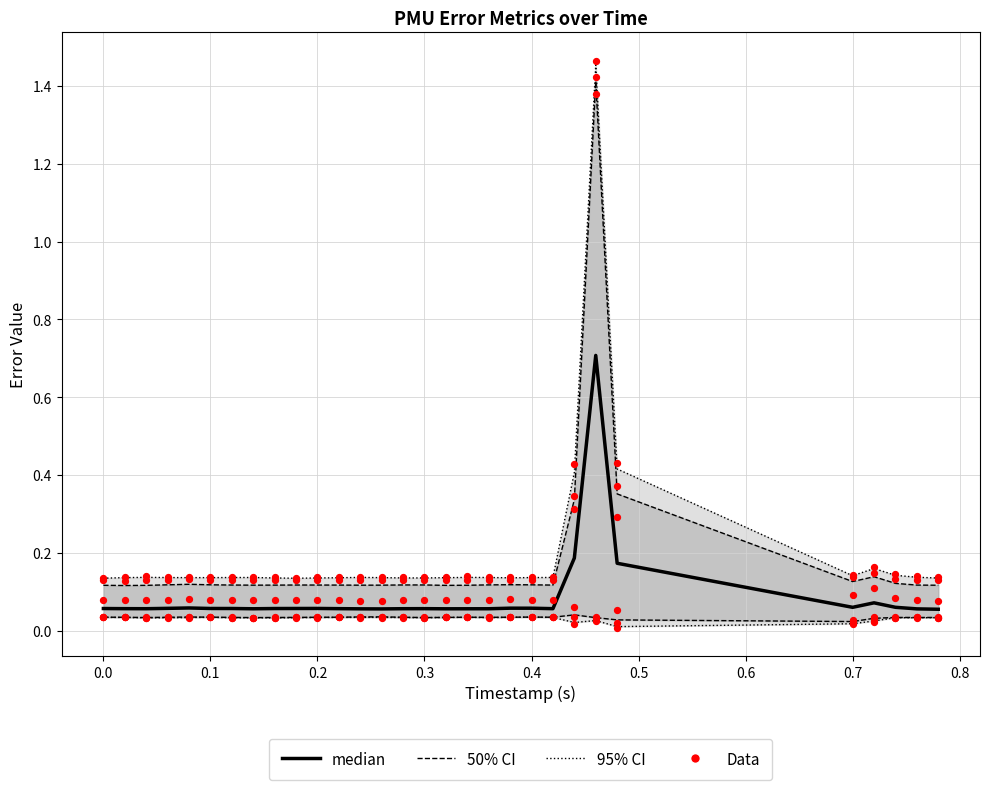

At how many categories does at least one series exceed 0?

30